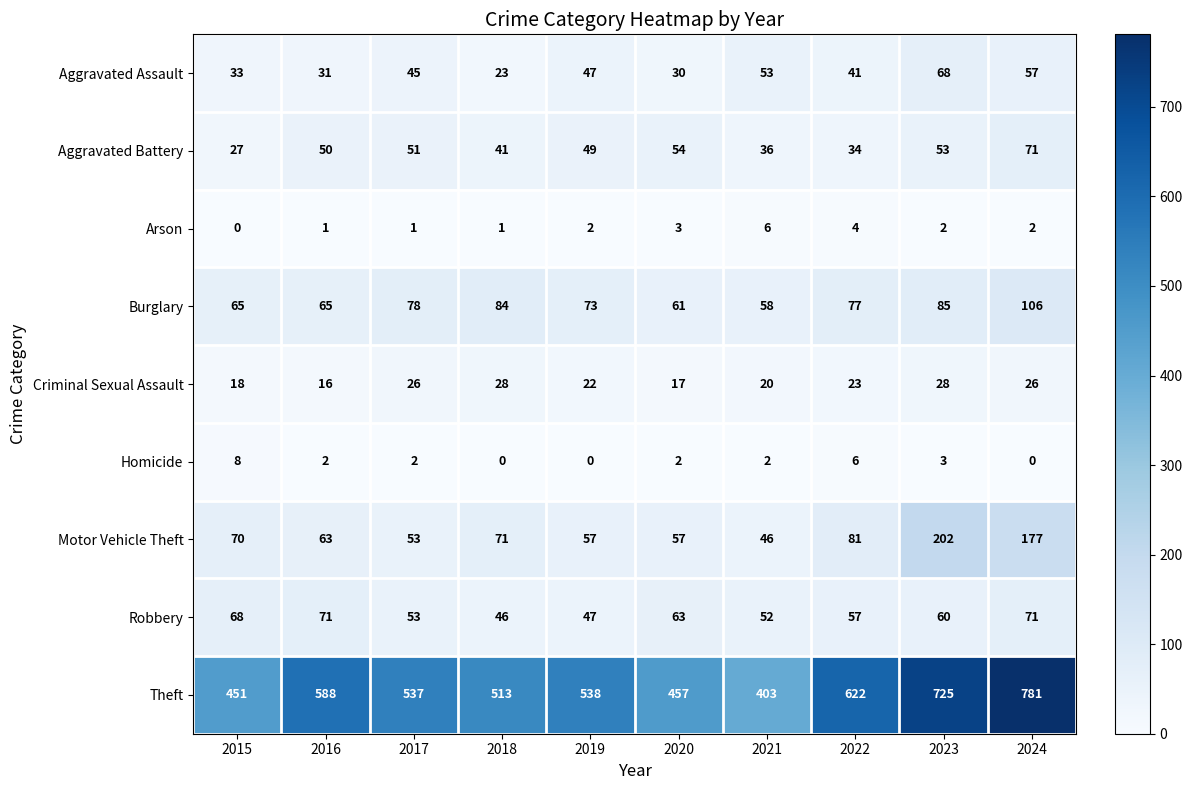

What is the total value across all series at 2024?

1291